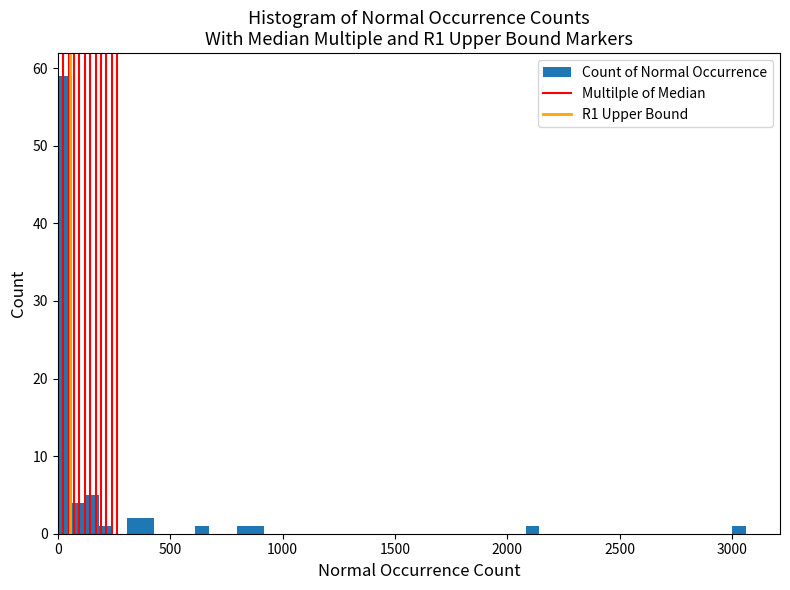

Around what value on the x-axis is the tallest bar? Give the approximate position of its centre, as read against the axis.

50